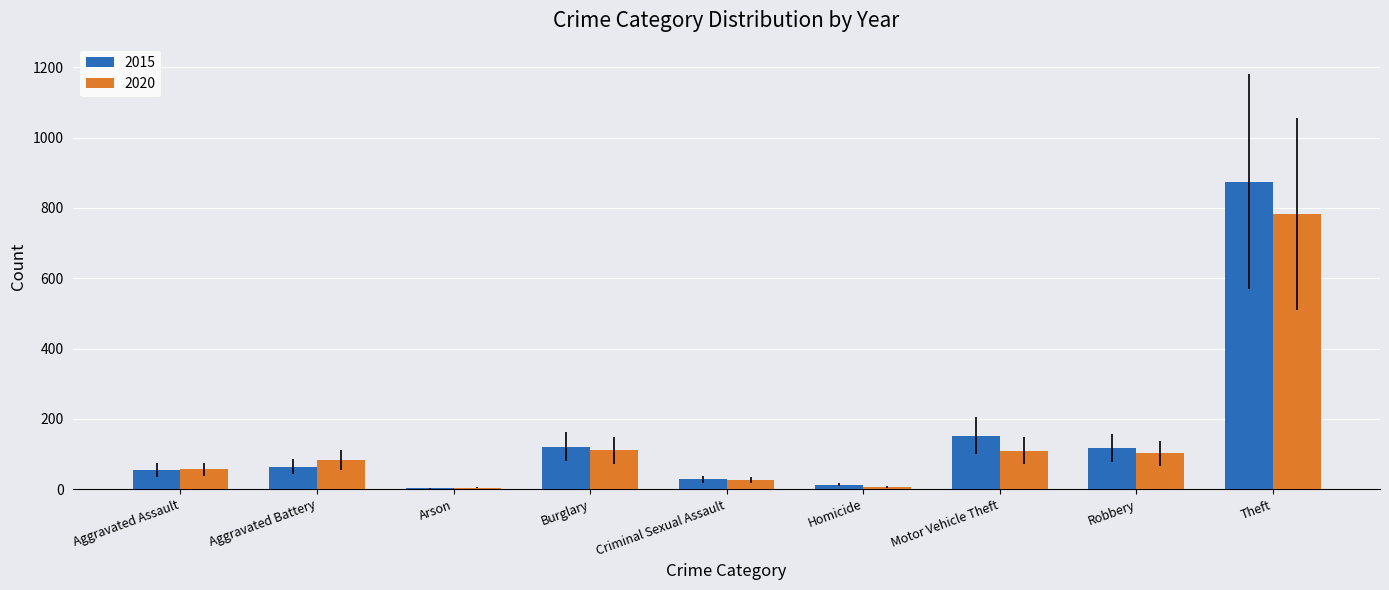

Count the number of categories in the chart.

9